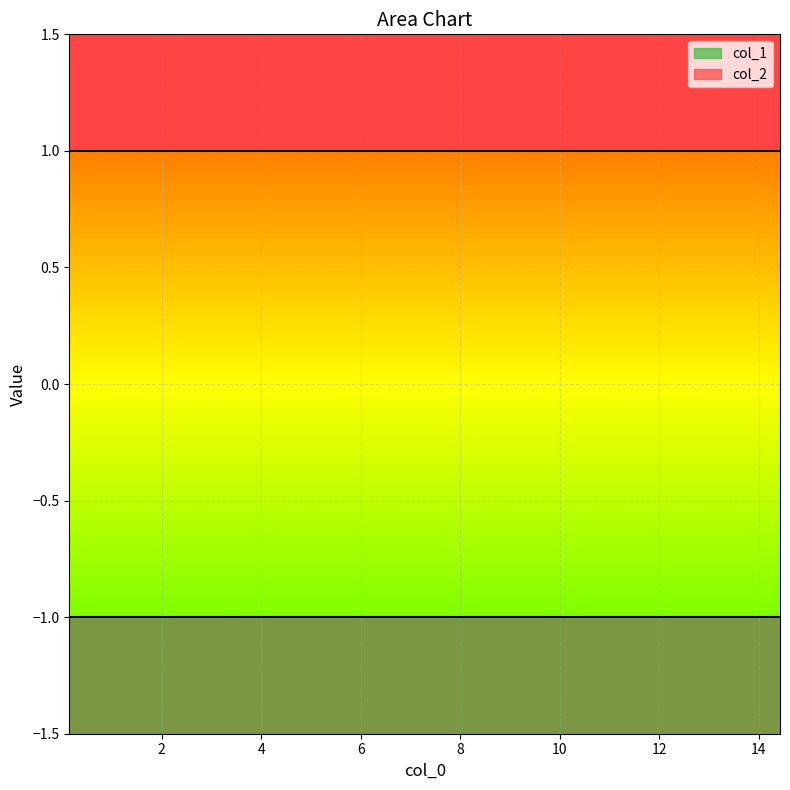

Which series has the largest total across all categories?

col_2